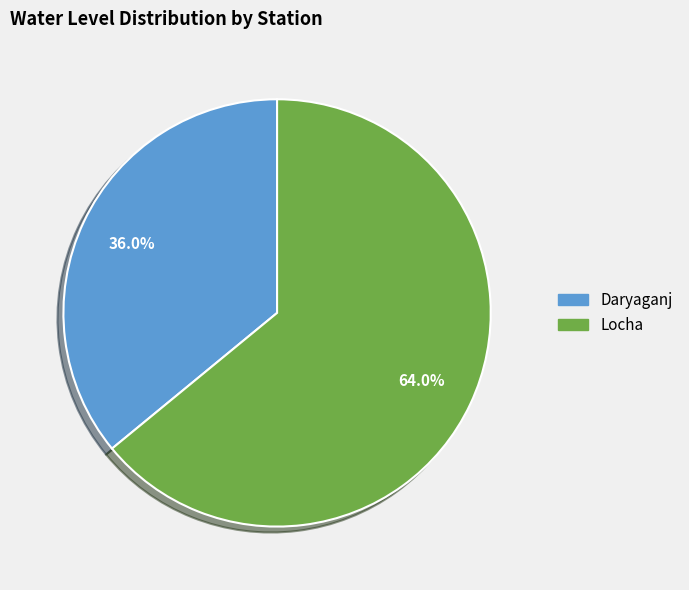

To the nearest percent, what is the difference between the Daryaganj and Locha slice percentages?

28%